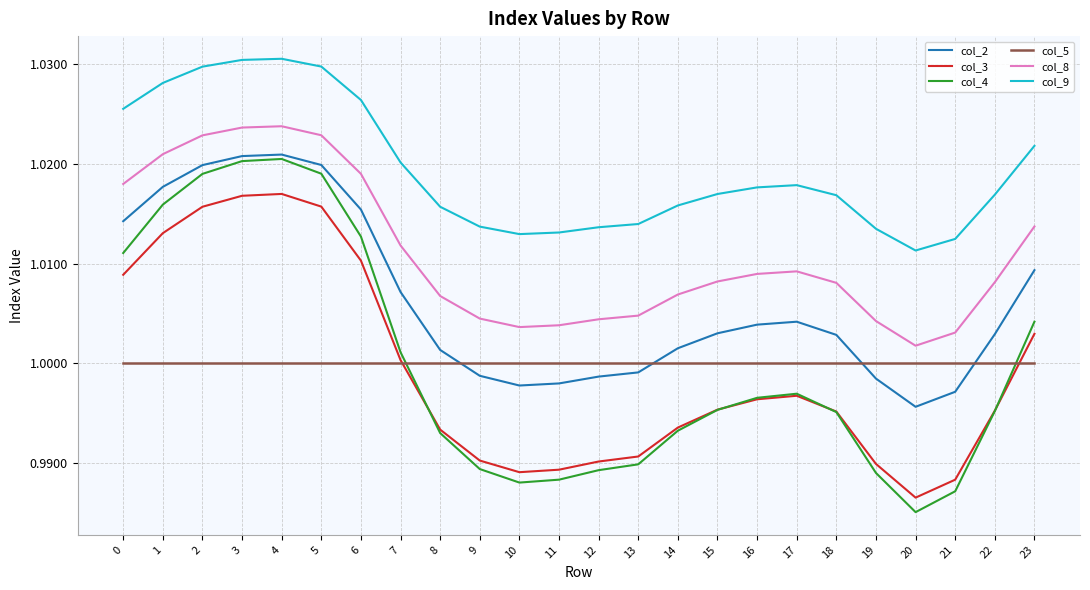

The value of col_9 at 7 is 1.0. True or false?

True